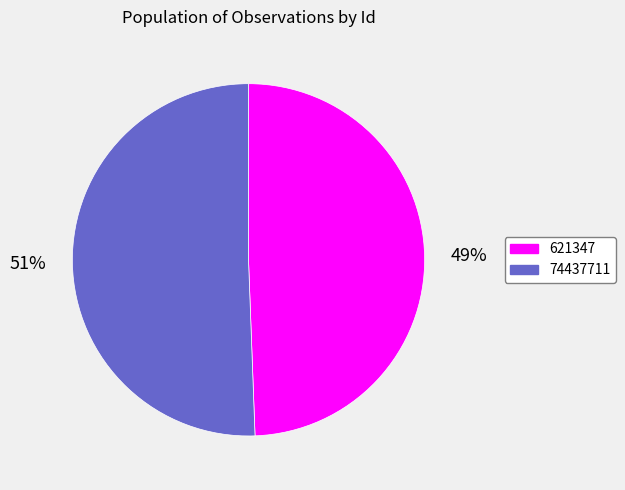

Combined, do 621347 and 74437711 account for over 50%?

Yes